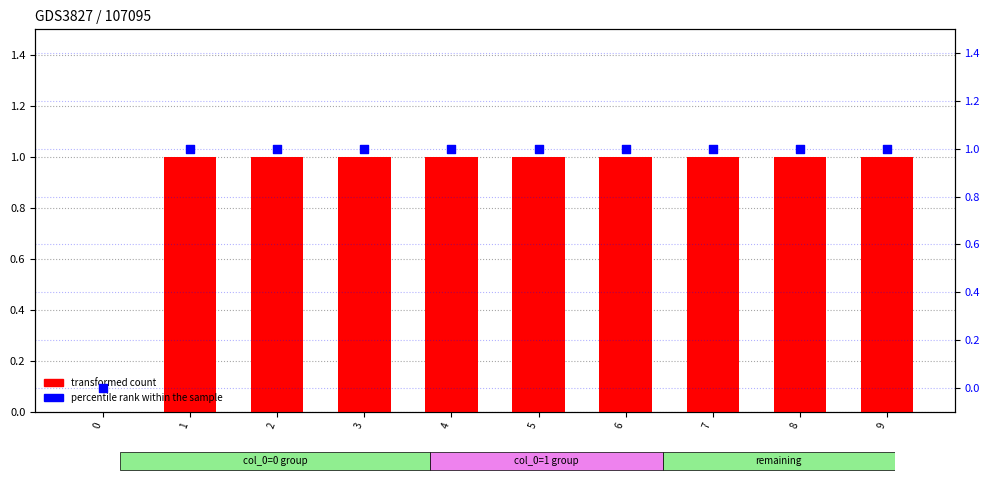

Which series reaches the minimum Y coordinate?

transformed count